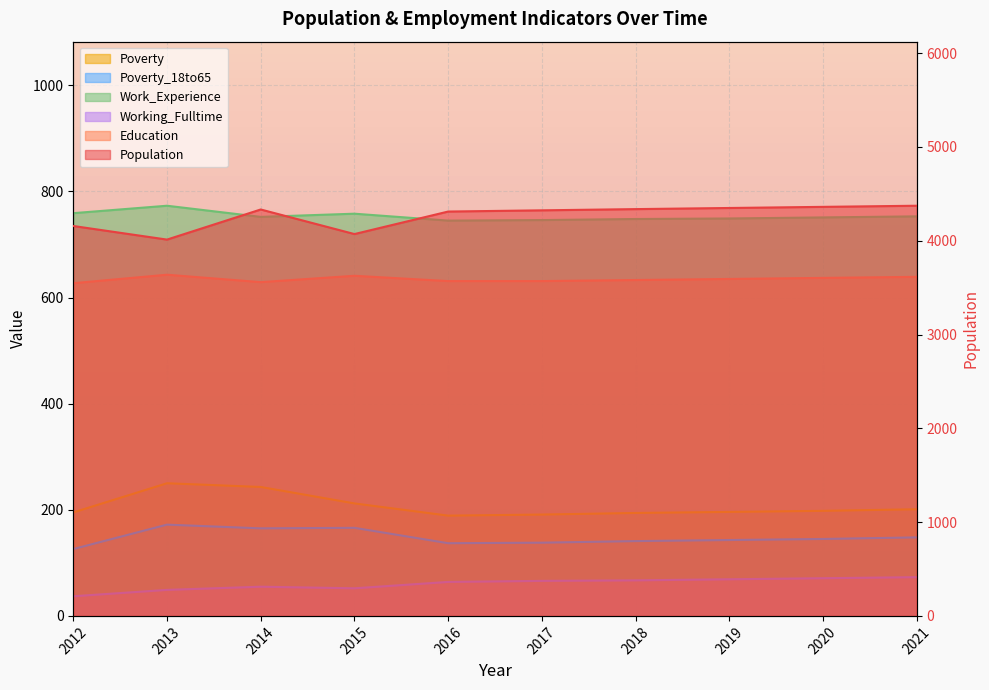

How many values in the Working_Fulltime series exceed 66?

4